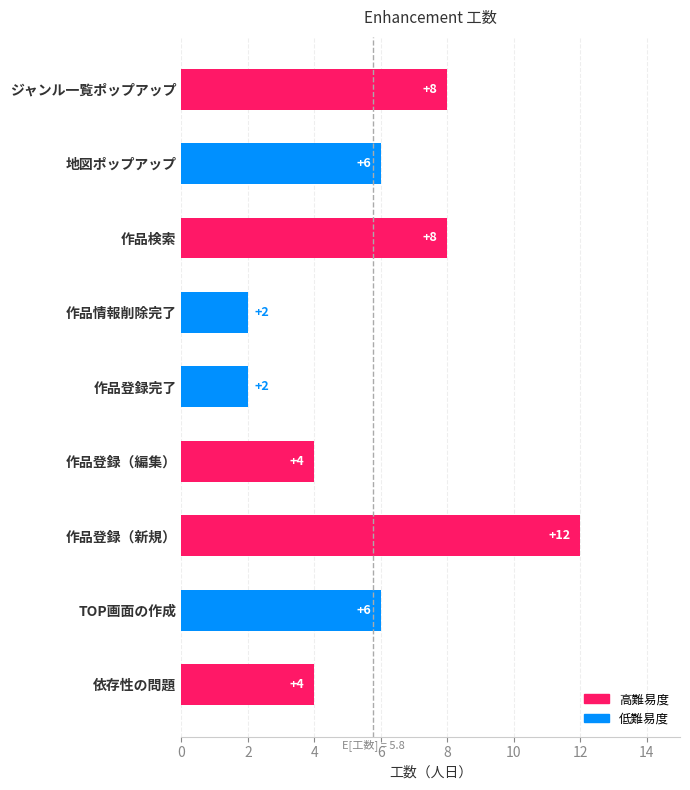

Reading top to bottom, list all the values displayed in this chart.

8	6	8	2	2	4	12	6	4